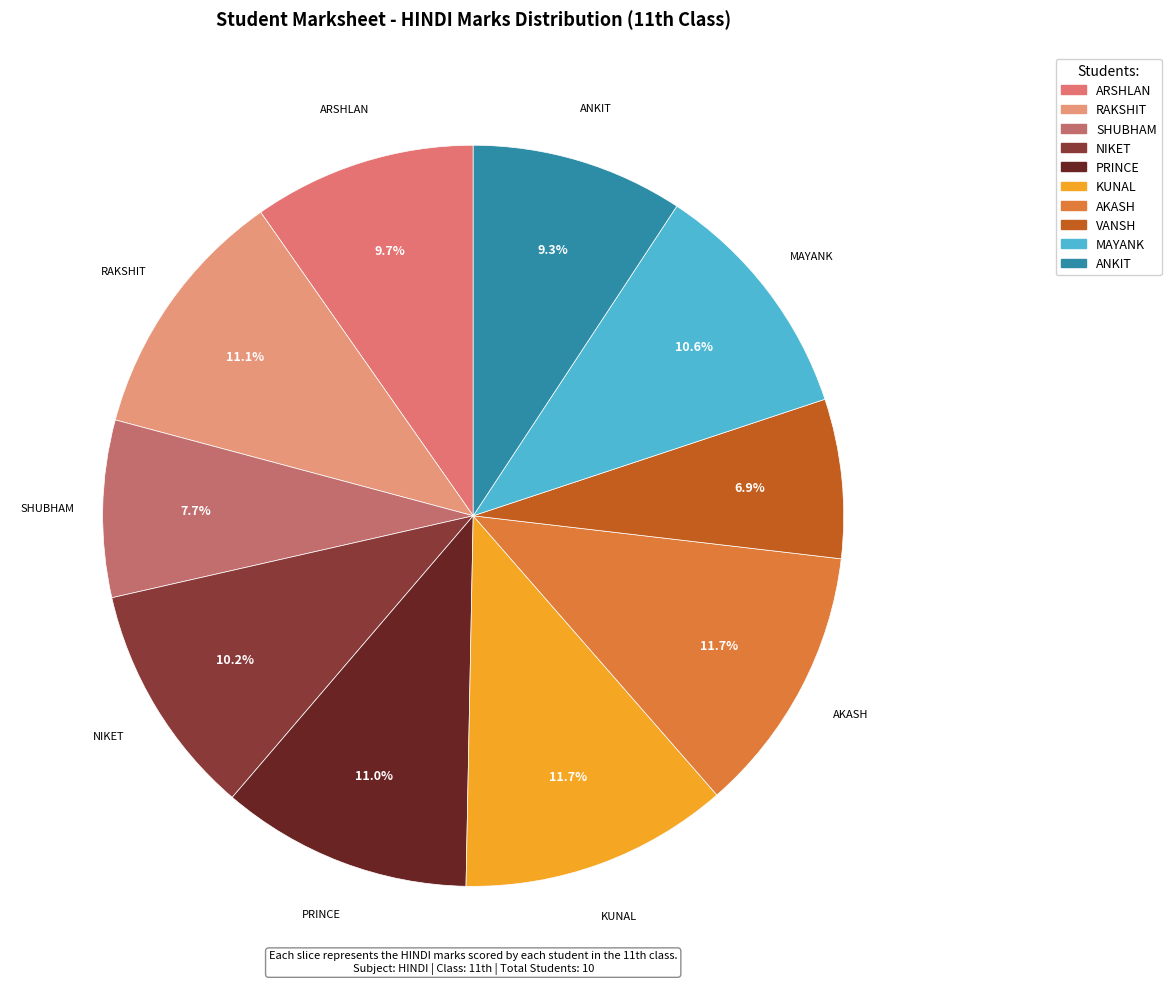

What is the smallest slice in the pie chart?

VANSH